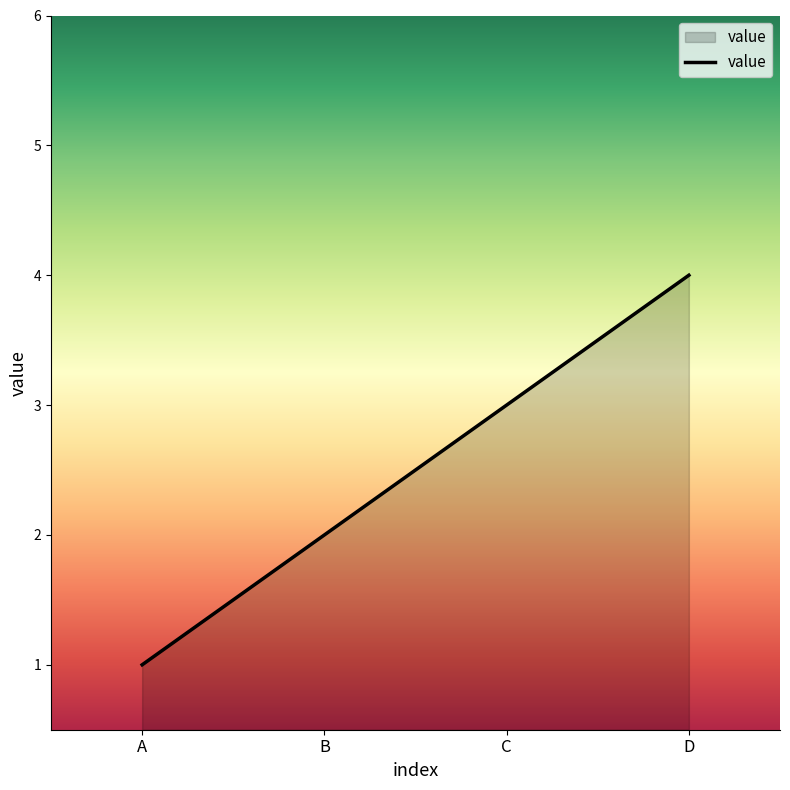

What is the smallest value displayed?

1